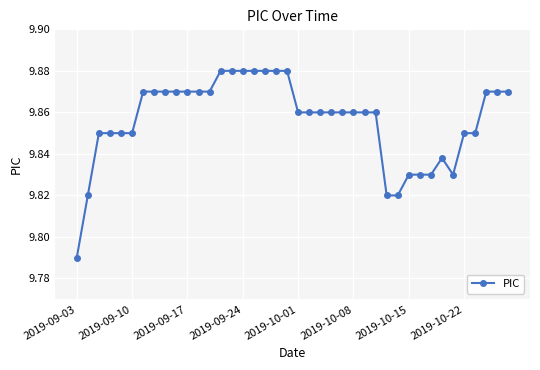

What is the sum of all values?

394.2